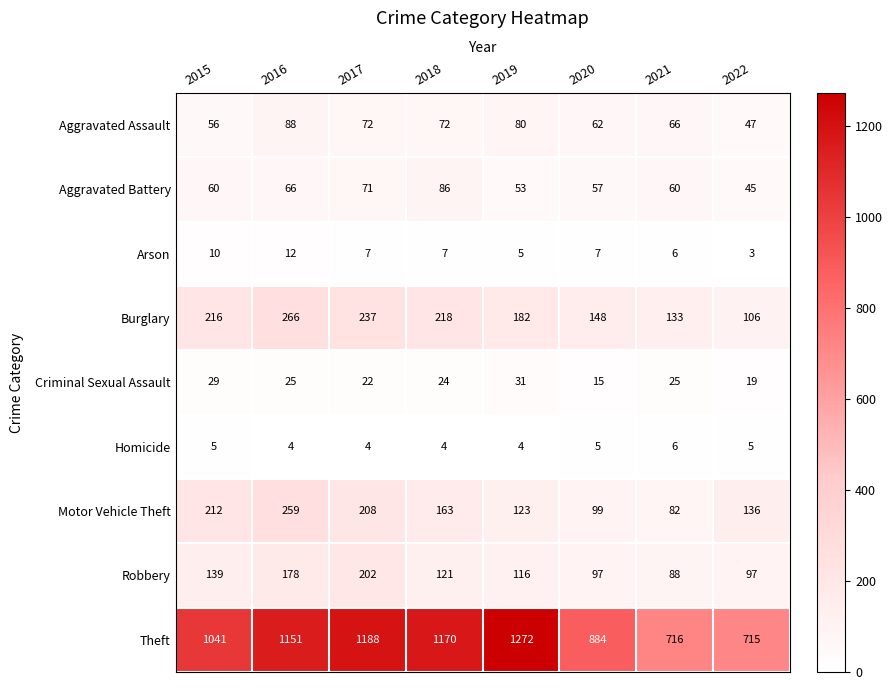

What is the sum of the Criminal Sexual Assault values at 2016 and 2022?

44